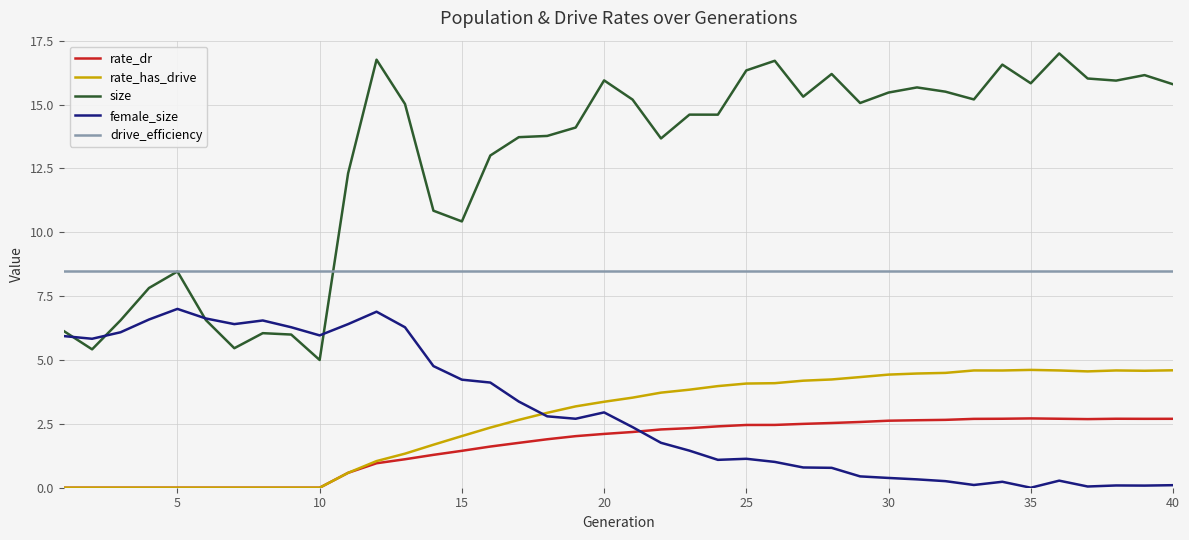

Which series has the largest total across all categories?

size